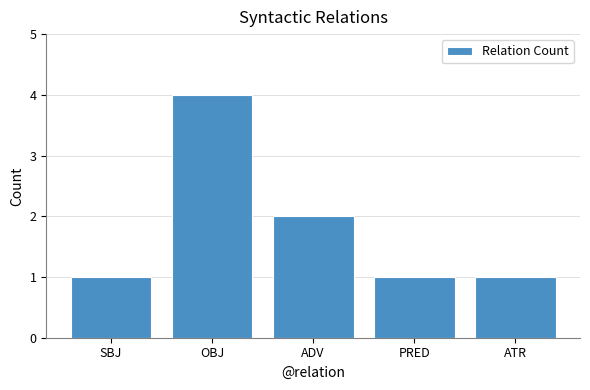

How many bars are there in total?

5